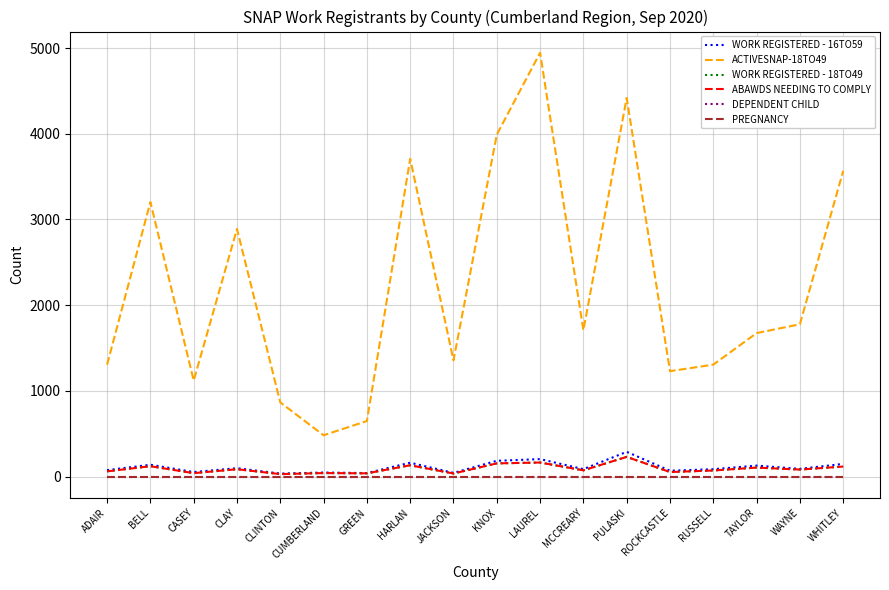

Which series has the largest total across all categories?

ACTIVESNAP-18TO49